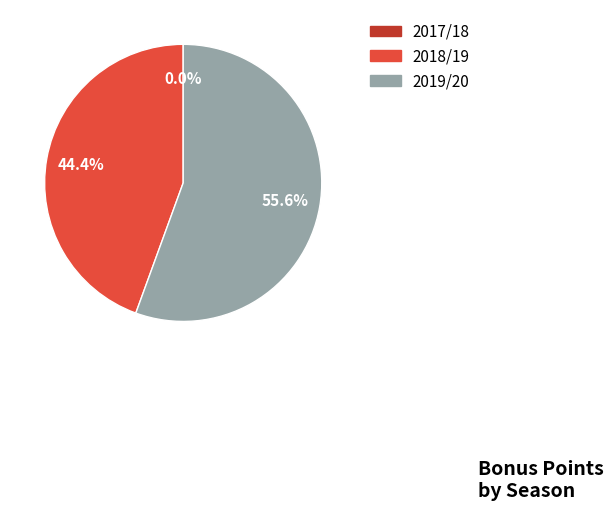

Combined, what portion of the pie is 2017/18 and 2018/19?

44.4%